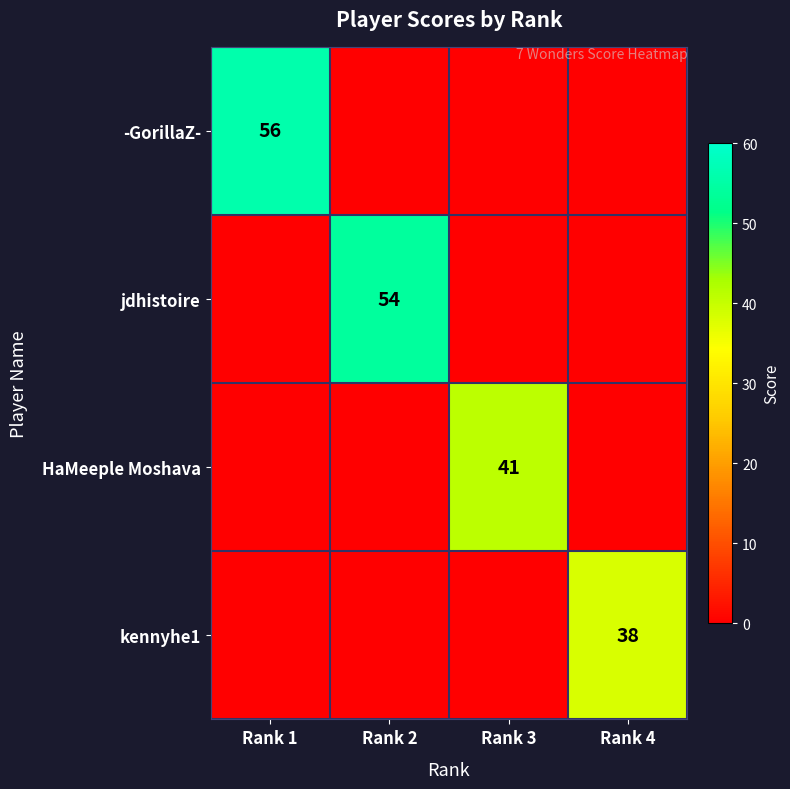

What is the maximum value shown in the chart?

56